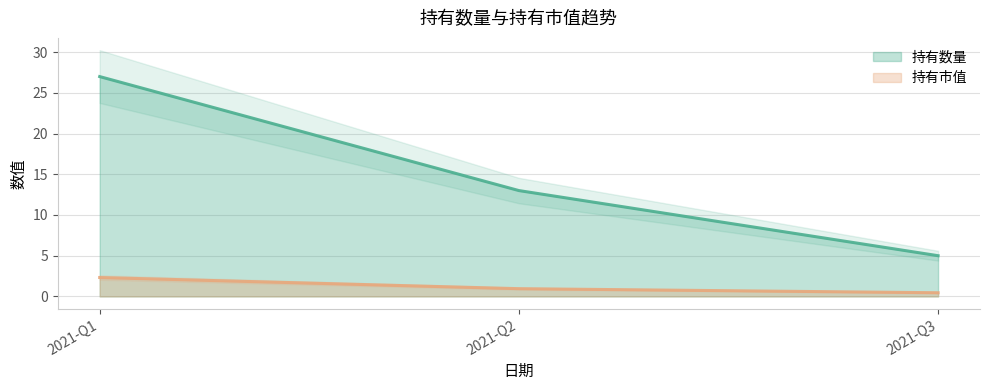

List the series in order of their overall mean, lowest first.

持有市值, 持有数量